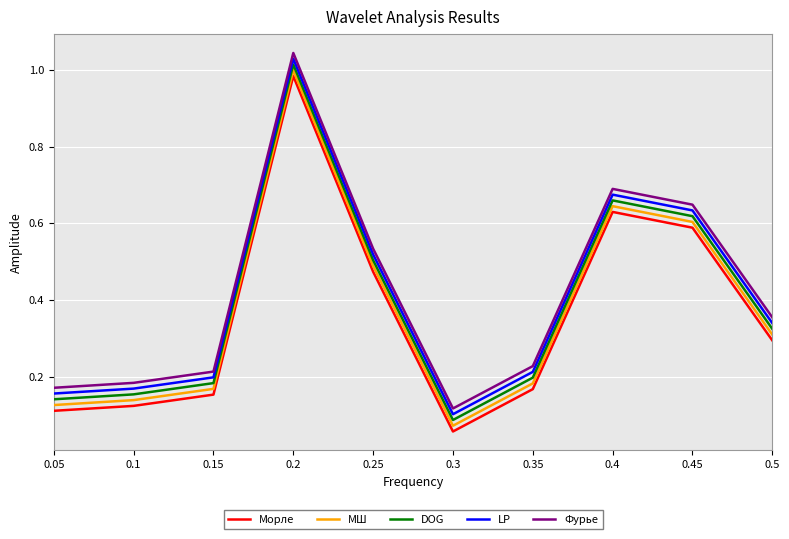

How many series are shown in this chart?

5